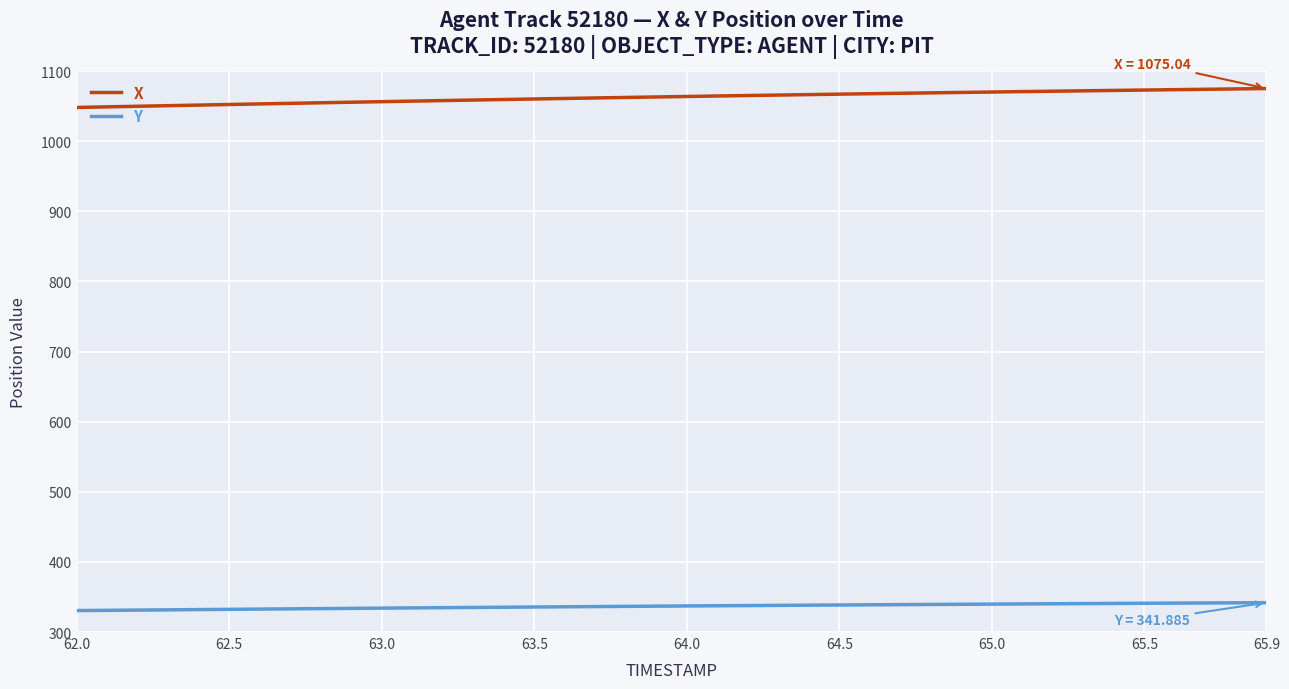

What is the maximum value shown in the chart?

1075.0